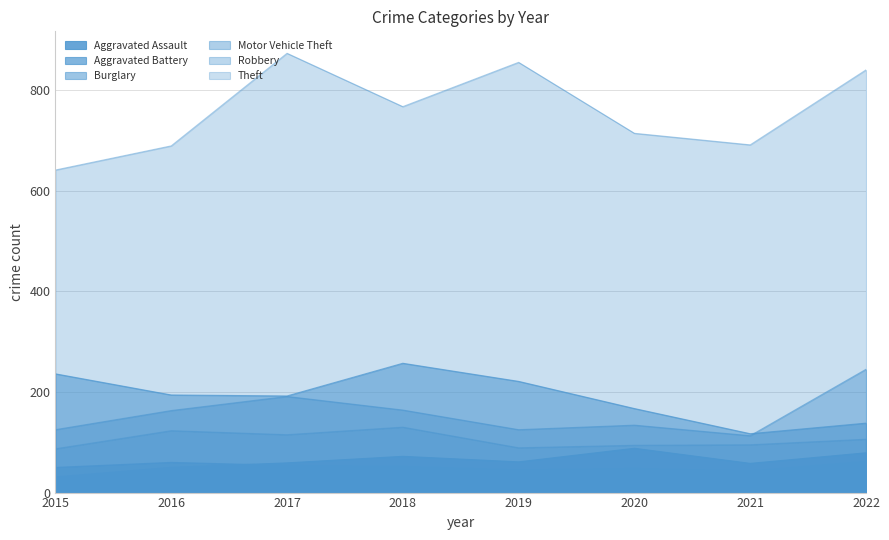

Which category has the highest value in the Motor Vehicle Theft series?

2022